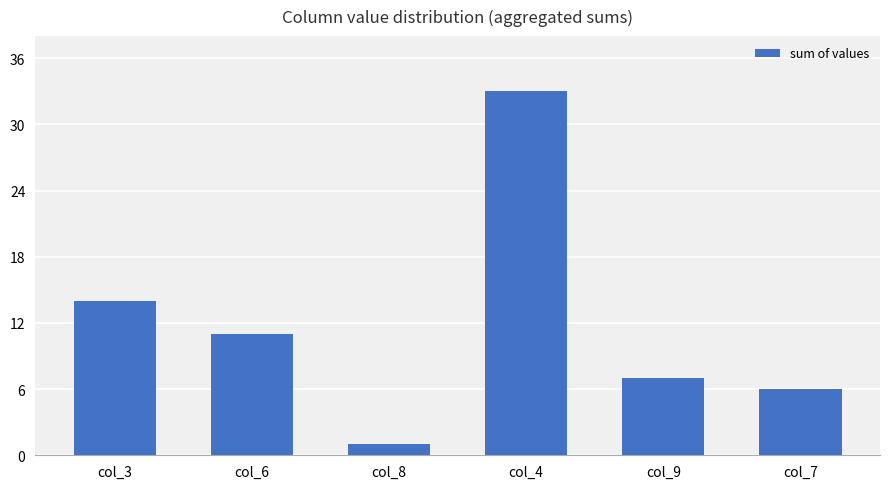

What is the label of the 3rd bar from the right?

col_4